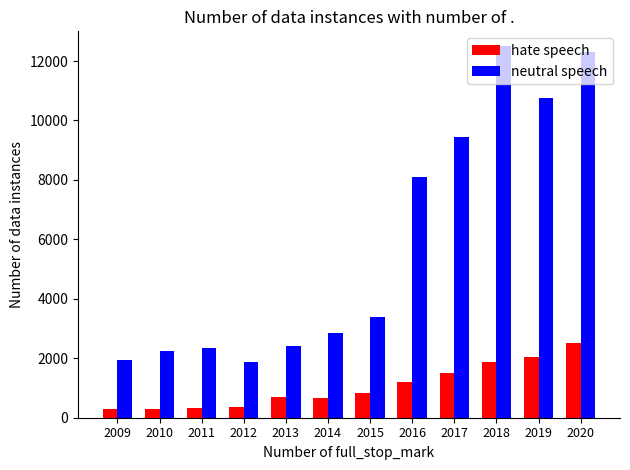

Rank the series by their average value, from highest to lowest.

neutral speech, hate speech